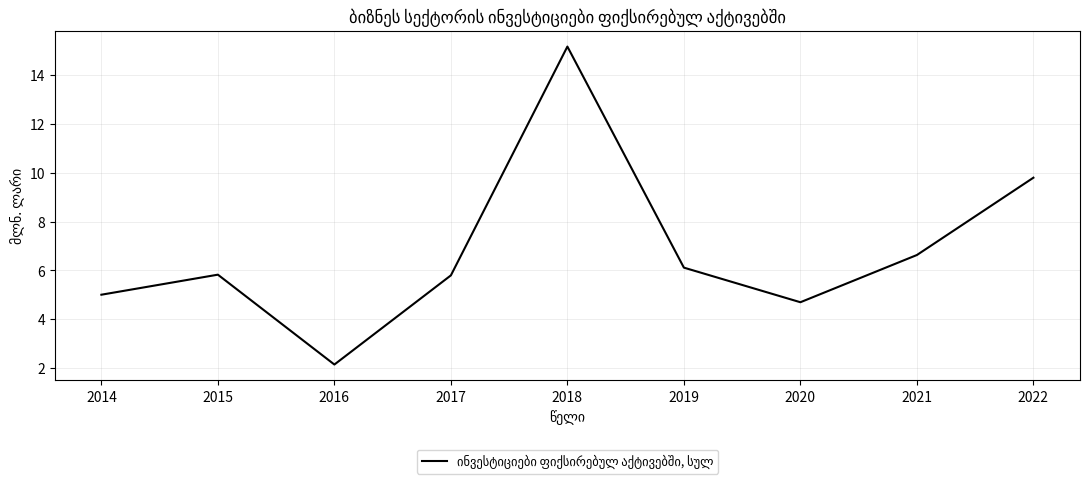

What is the change in value from 2014 to 2022?

+4.8